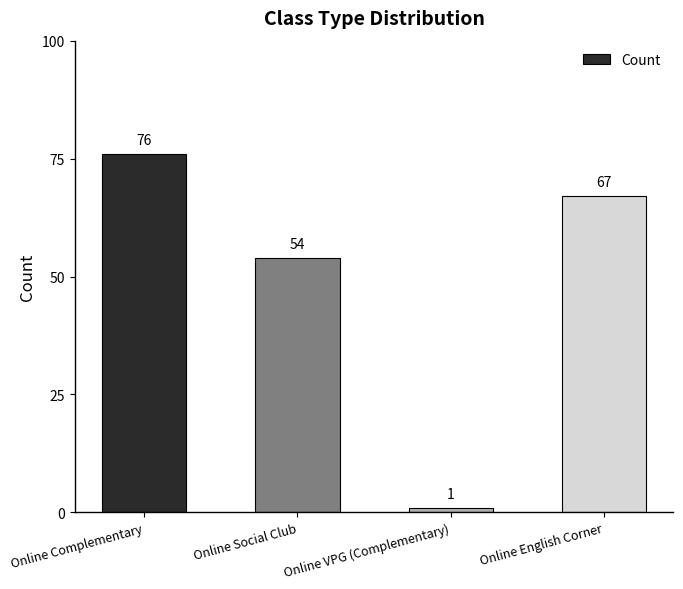

Reading right to left, extract all data points from this chart.

67	1	54	76